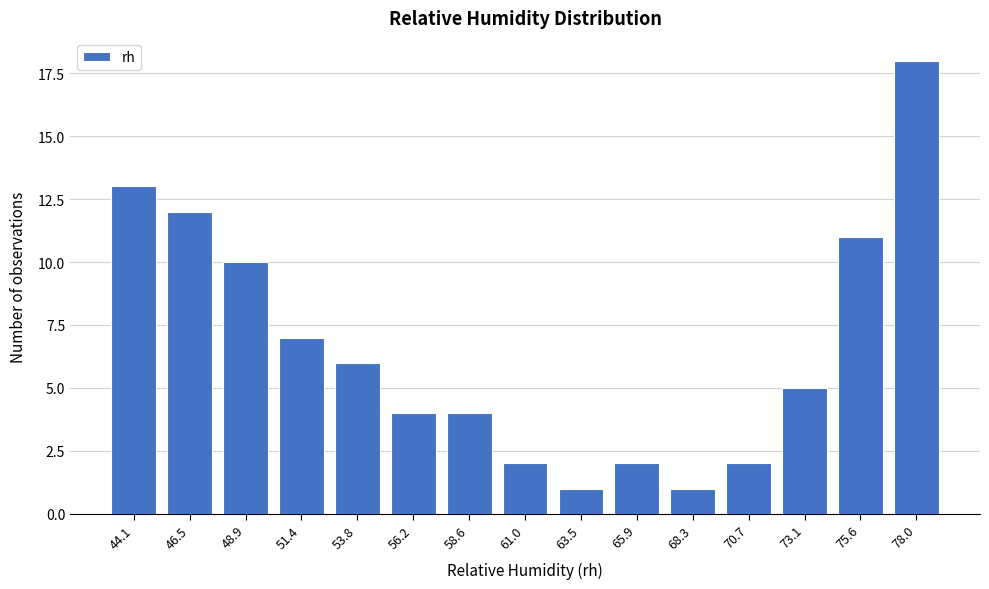

Reading left to right, list all the values displayed in this chart.

44.1=13	46.5=12	48.9=10	51.4=7	53.8=6	56.2=4	58.6=4	61.0=2	63.5=1	65.9=2	68.3=1	70.7=2	73.1=5	75.6=11	78.0=18